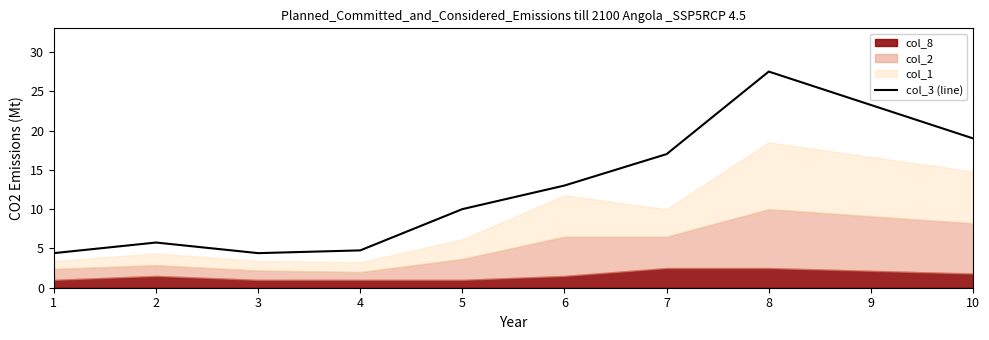

What is the minimum value for col_3 (line)?

4.4